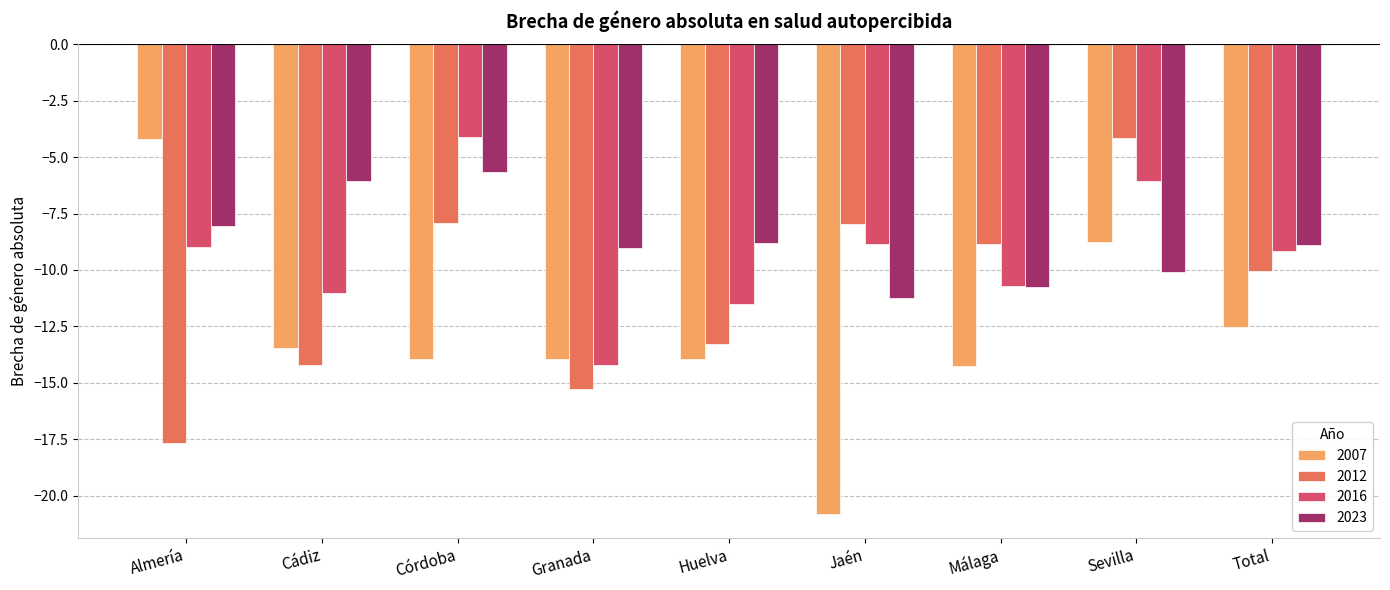

What value does the 2023 series have at Huelva?

-8.8